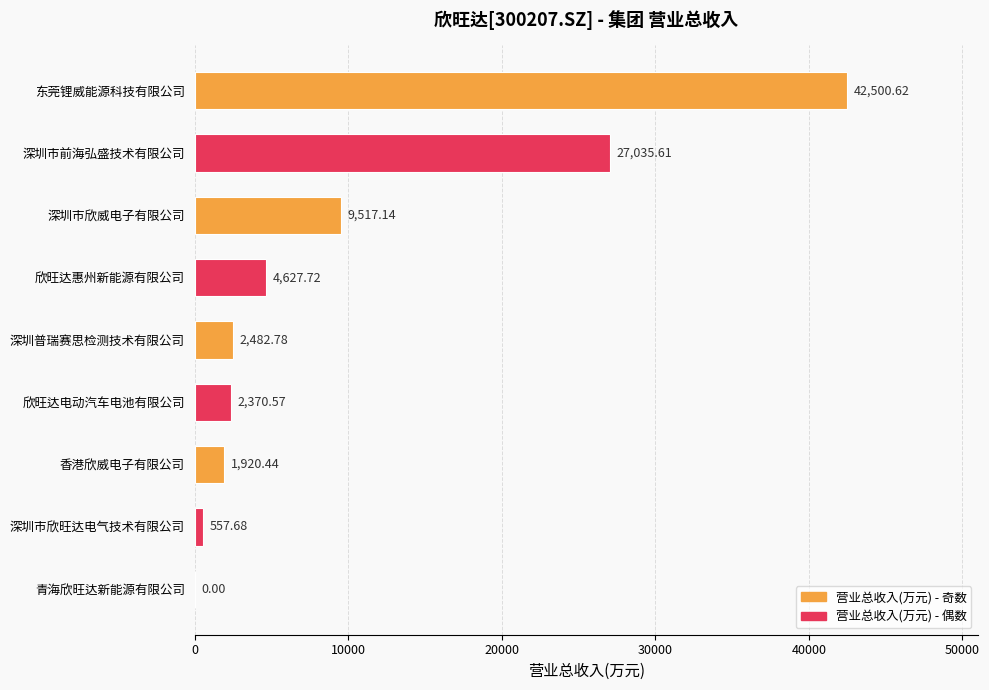

What is the sum of all values?

91012.6